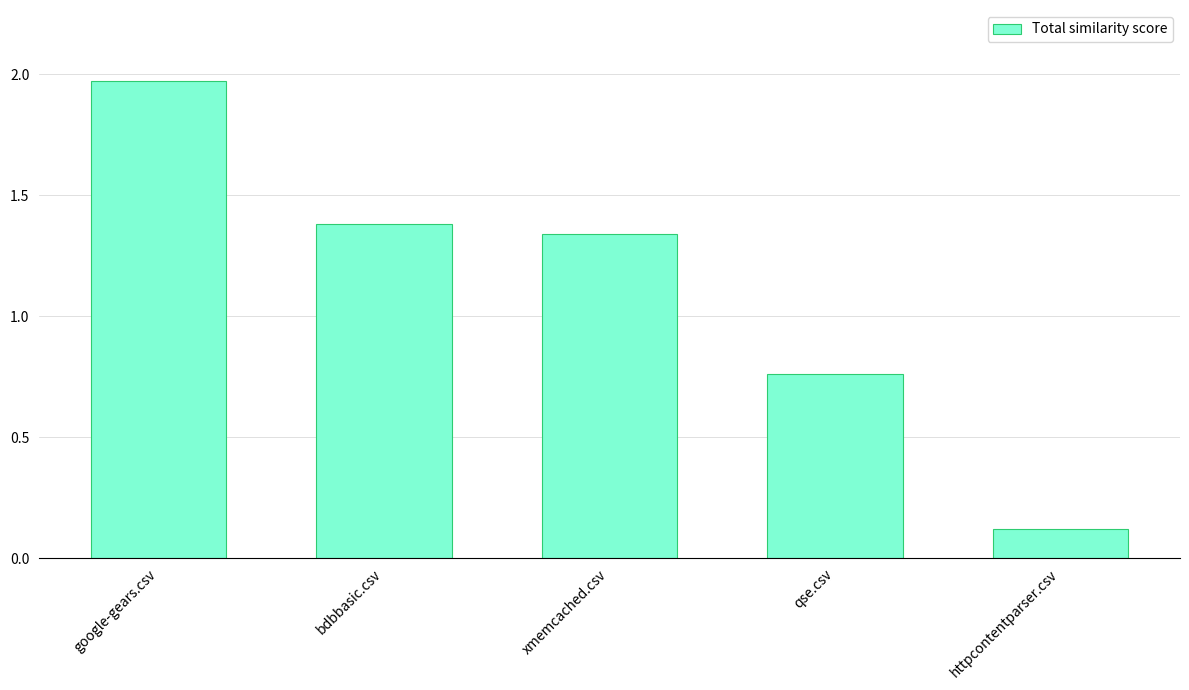

What is the smallest value displayed?

0.1